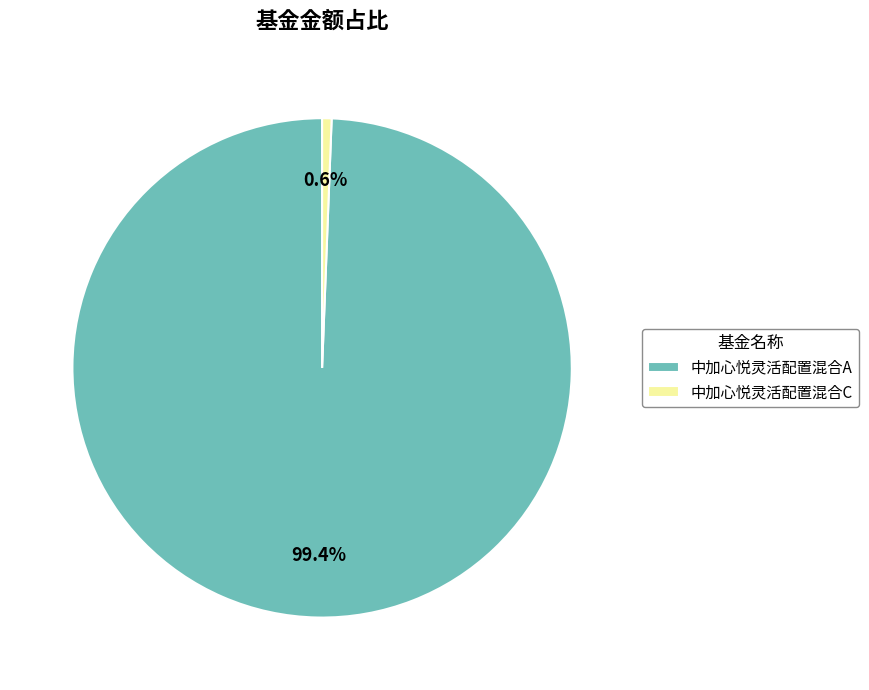

Which slice is the largest?

中加心悦灵活配置混合A